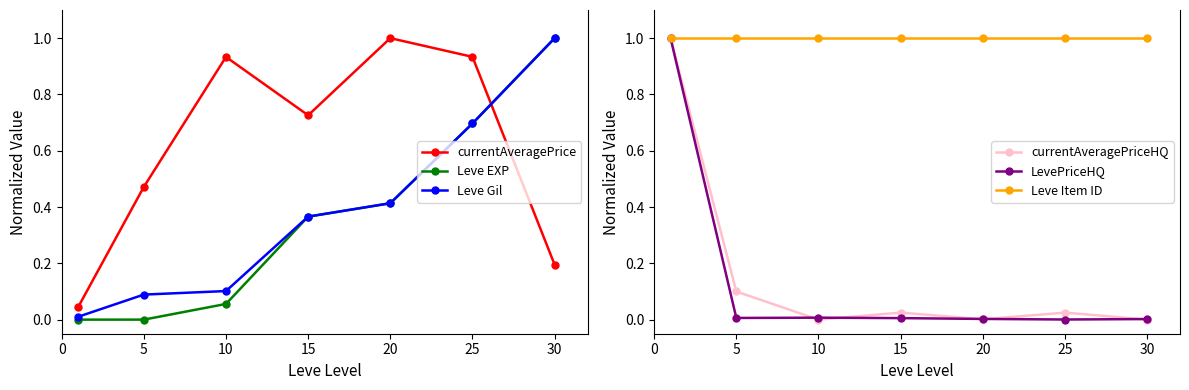

True or false: currentAveragePrice has a value of 0.3 at 20.

False